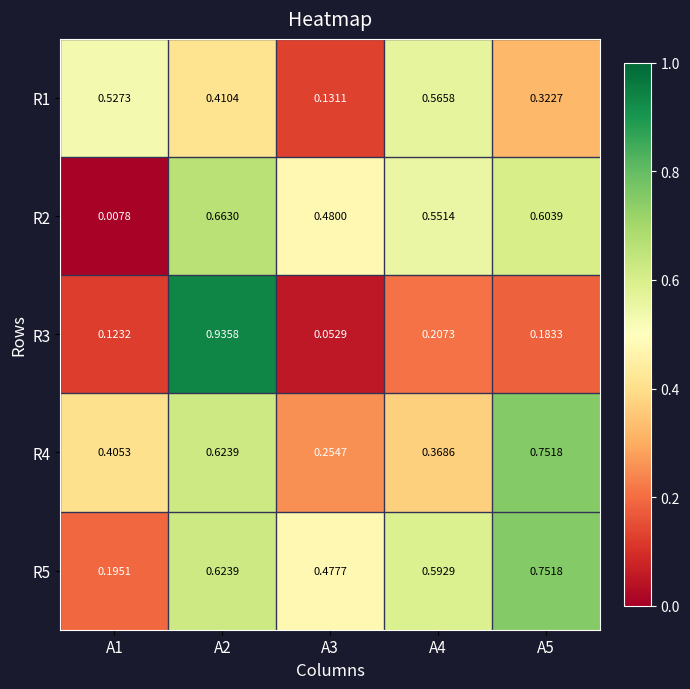

Is the value of R4 at A2 greater than the value of R2 at A5?

Yes